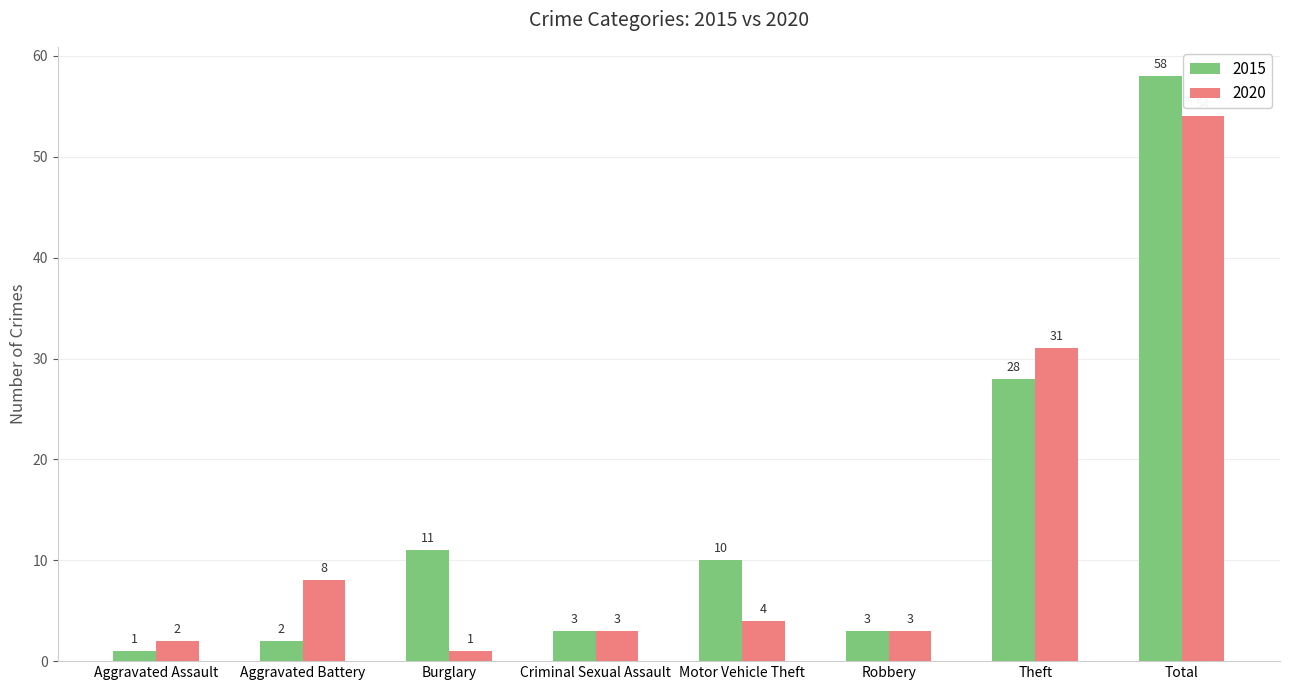

Reading right to left, transcribe all the data shown in this chart.

2015: Total=58	Theft=28	Robbery=3	Motor Vehicle Theft=10	Criminal Sexual Assault=3	Burglary=11	Aggravated Battery=2	Aggravated Assault=1
2020: Total=54	Theft=31	Robbery=3	Motor Vehicle Theft=4	Criminal Sexual Assault=3	Burglary=1	Aggravated Battery=8	Aggravated Assault=2